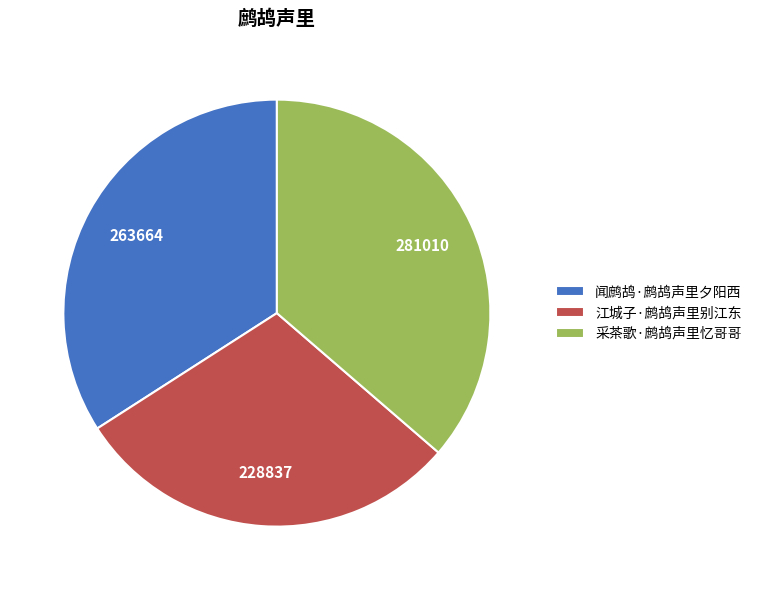

Does any single category account for the majority?

No